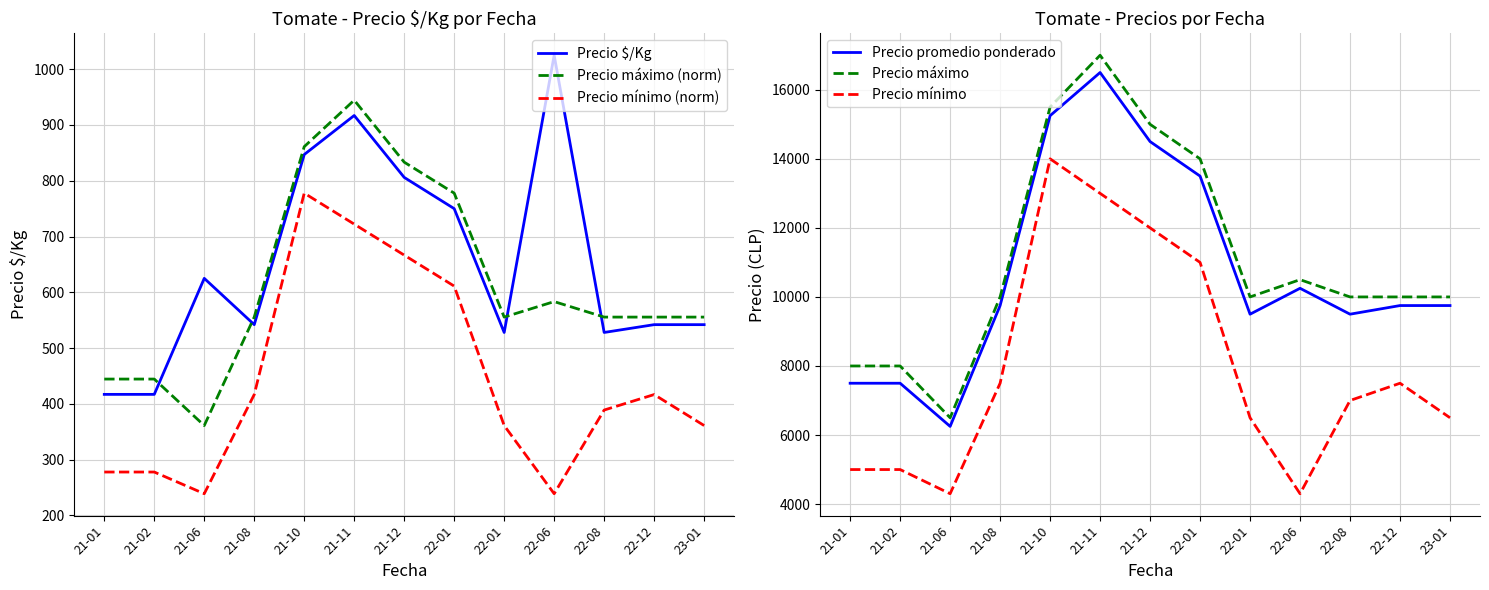

How many data points in Precio promedio ponderado are less than 9750?

5